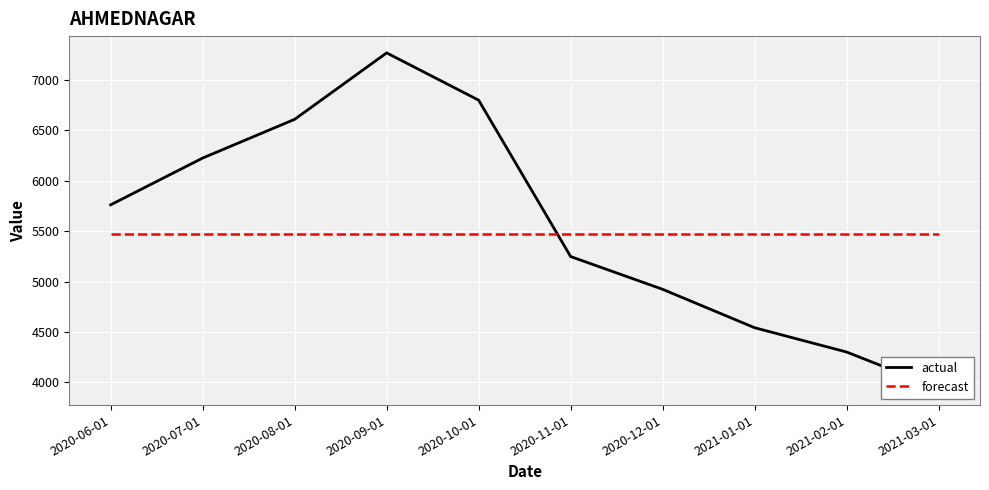

What is the lowest value of the forecast series?

5471.3